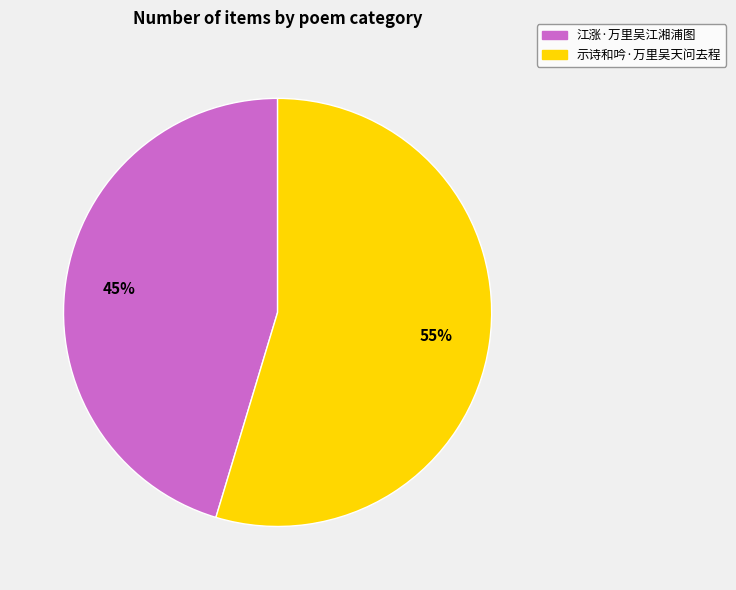

The 示诗和吟·万里吴天问去程 slice represents 55% of the pie. True or false?

True